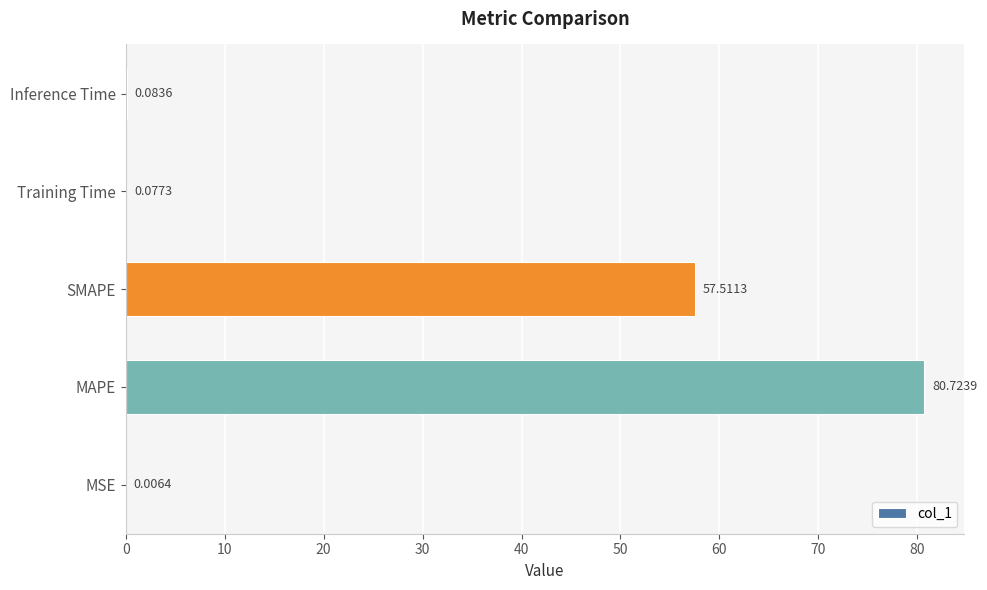

What is the sum of all values?

138.4